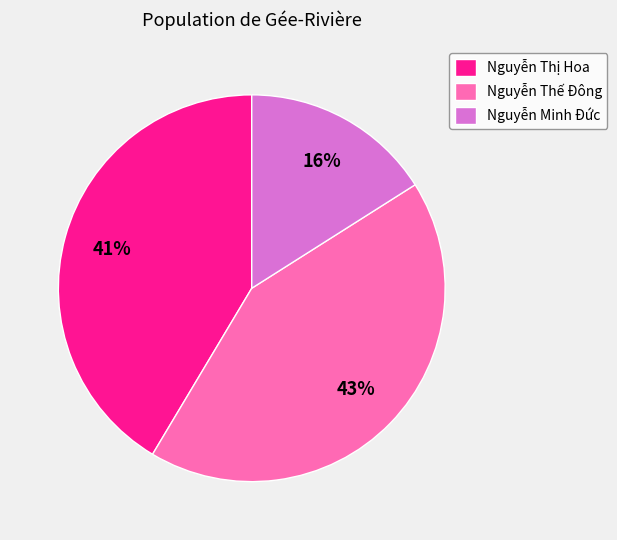

Between Nguyễn Minh Đức and Nguyễn Thị Hoa, which is larger?

Nguyễn Thị Hoa